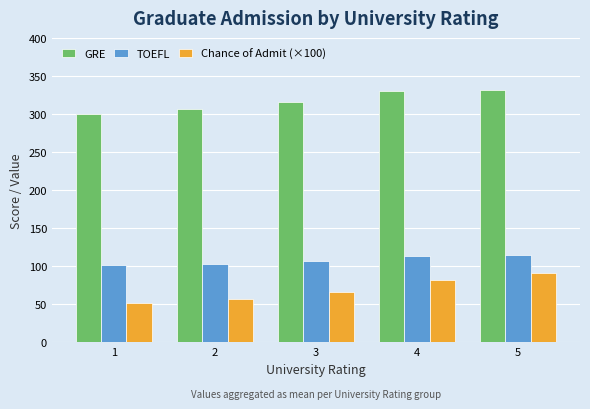

What is the value of the GRE bar at the 4th from the left?

329.8